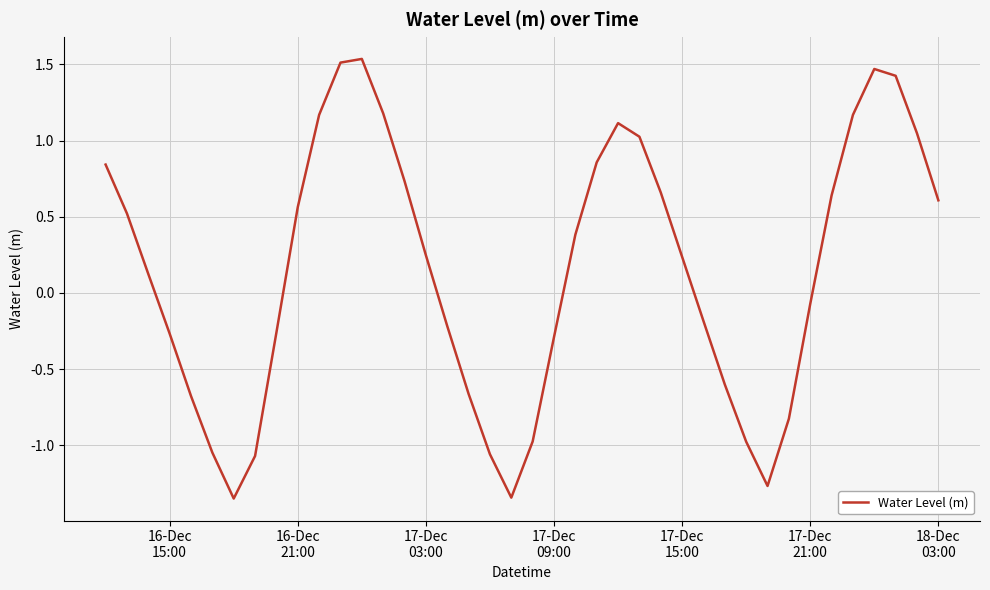

How many values are below zero?

18